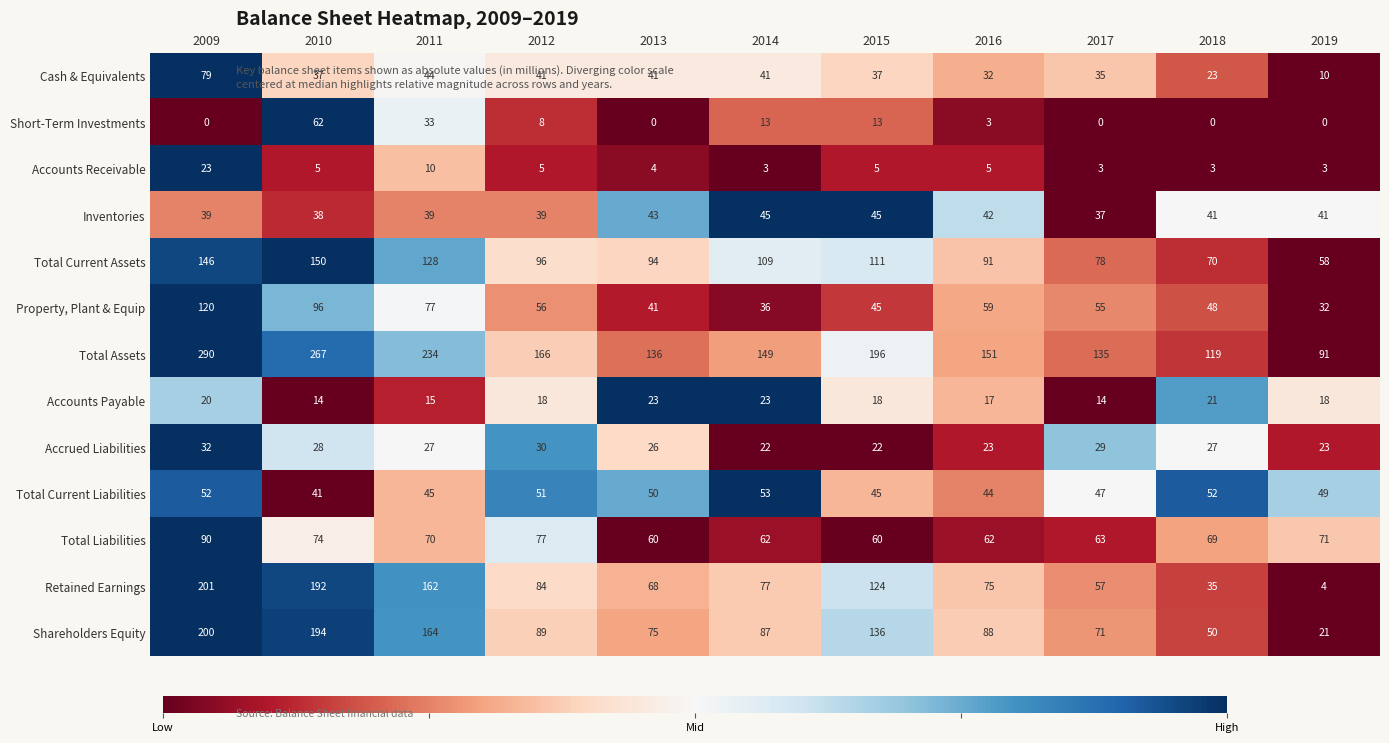

True or false: Total Current Assets has a value of 128 at 2011.

True